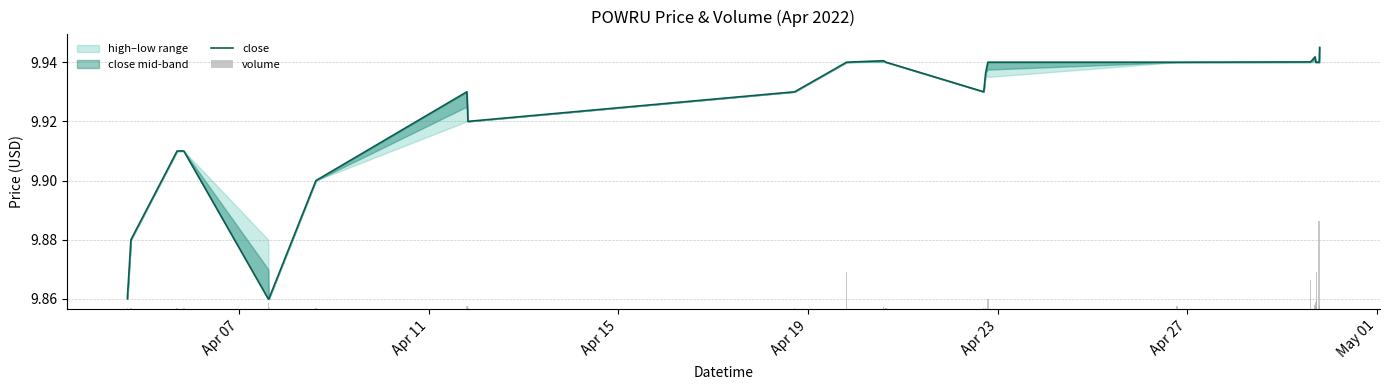

The value of volume at 25 is 0.0. True or false?

False